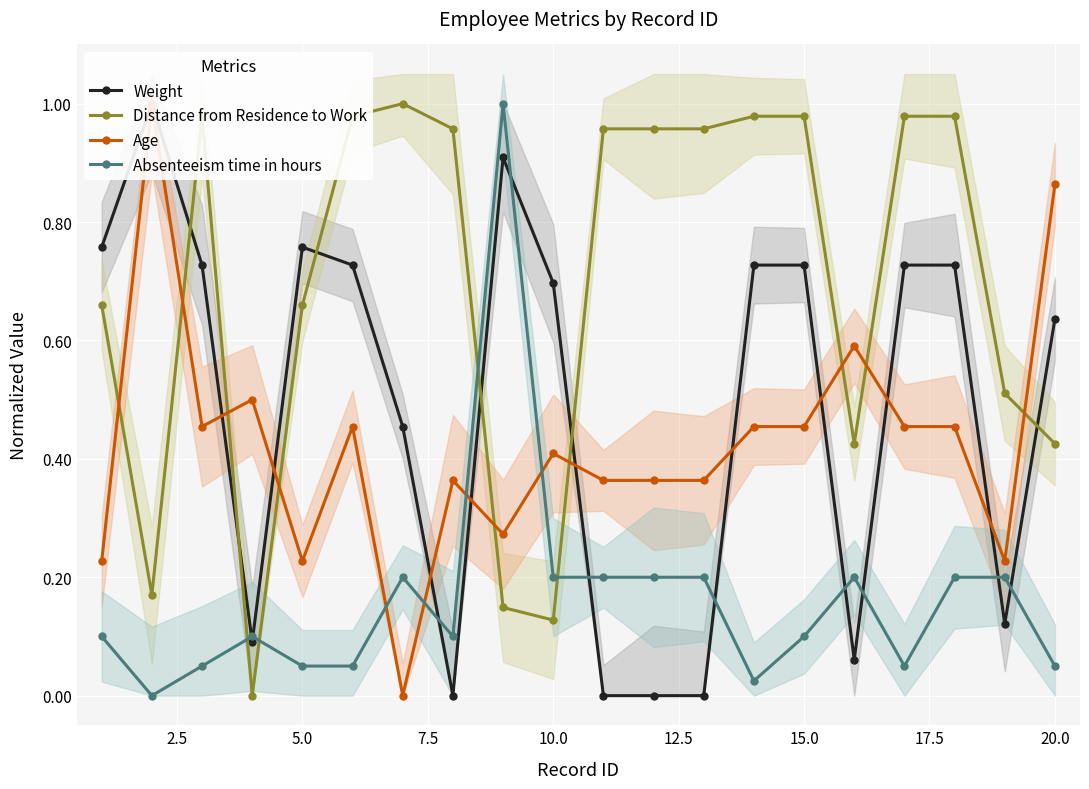

The value of Distance from Residence to Work at 5.0 is 0.3. True or false?

False